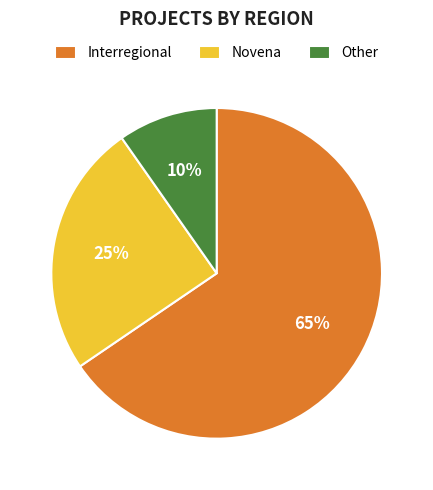

How many segments does this pie chart have?

3